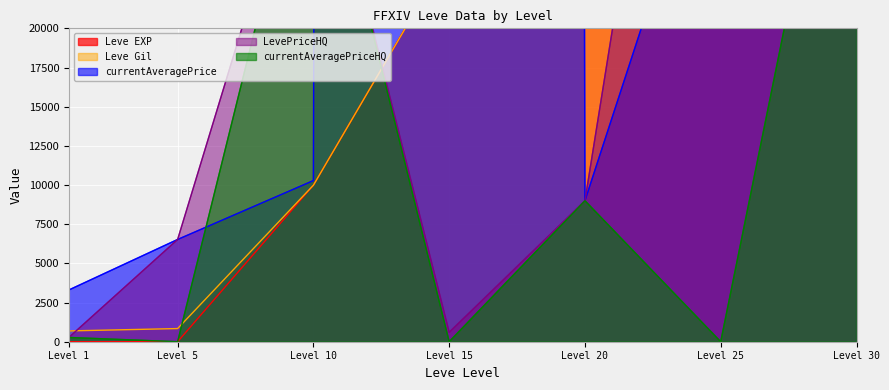

What is the difference between the highest and lowest values at Level 5?

6526